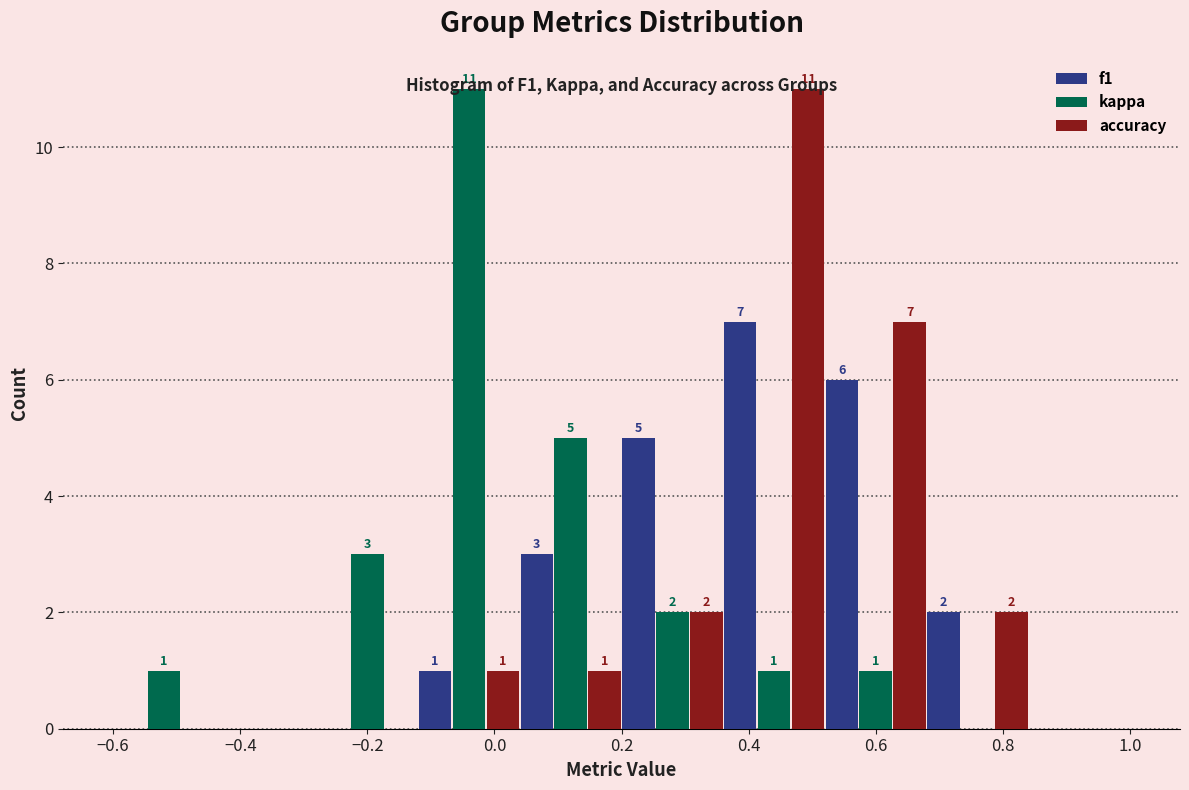

In the accuracy series, which range on the x-axis has the tallest bar?

0.36 to 0.52